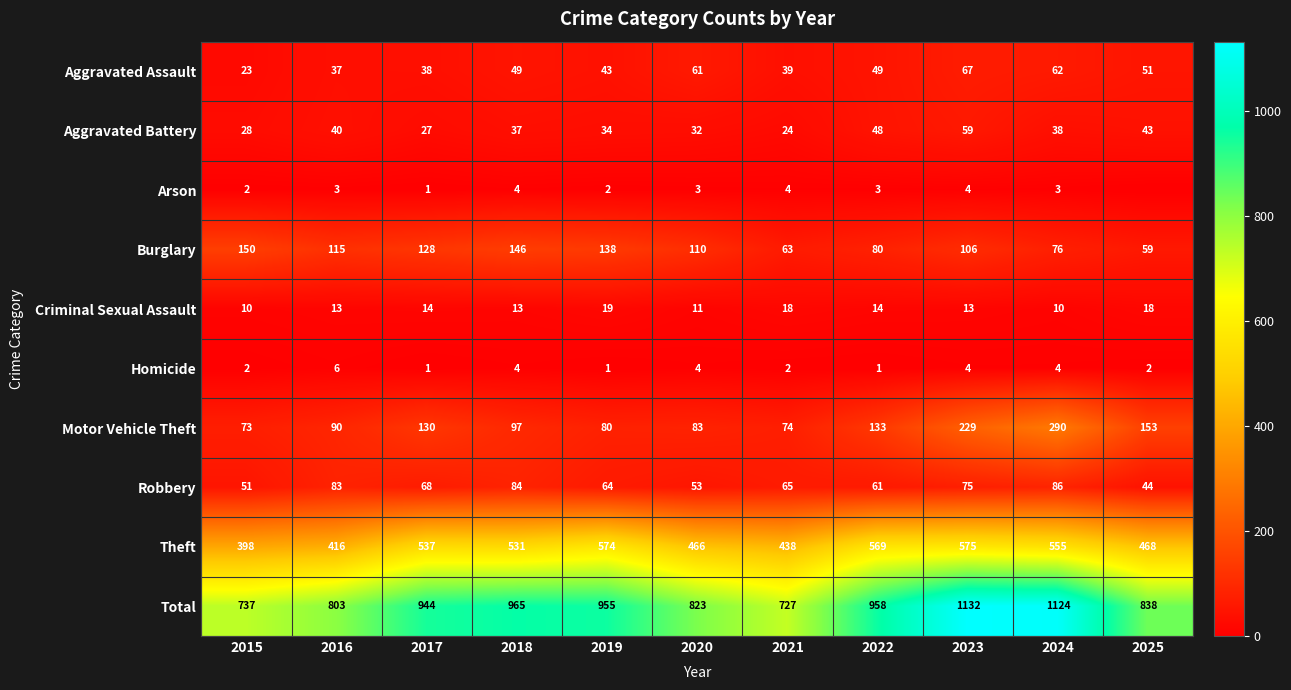

How many data points does each series have?

11